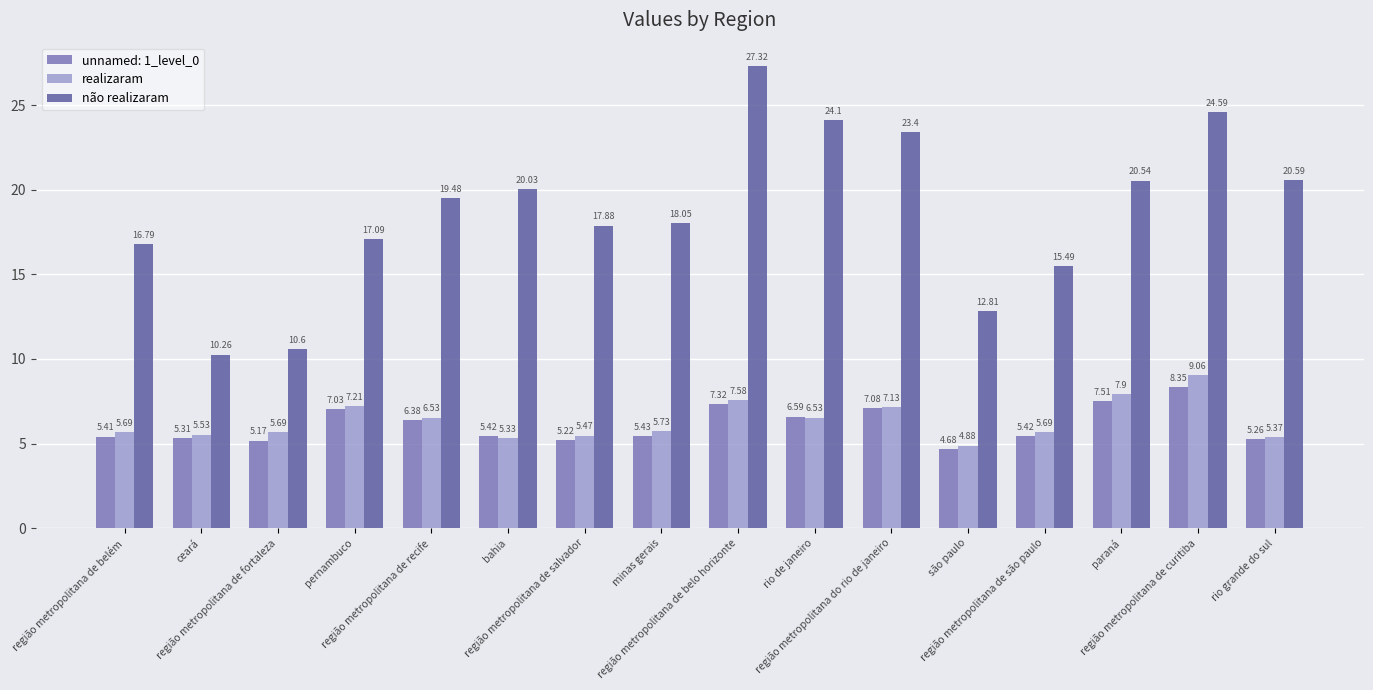

How many data points in não realizaram are above 19?

8